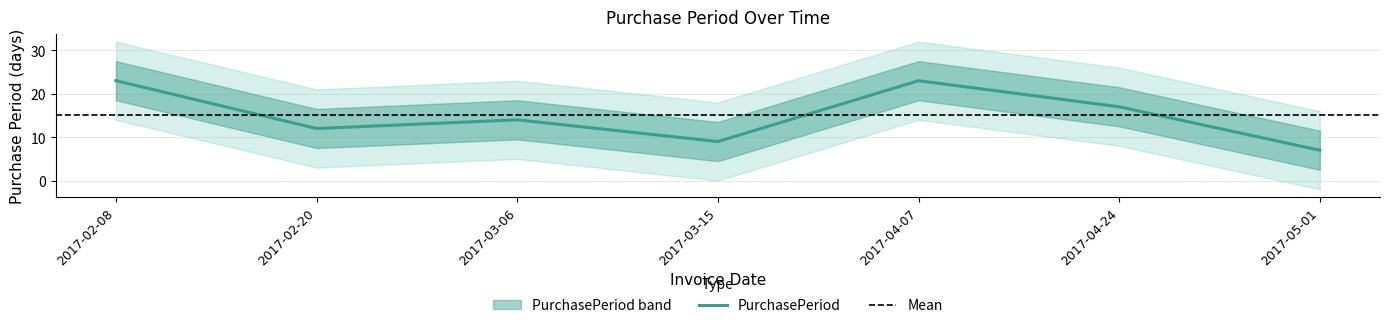

What is the difference between the maximum and minimum values?

16